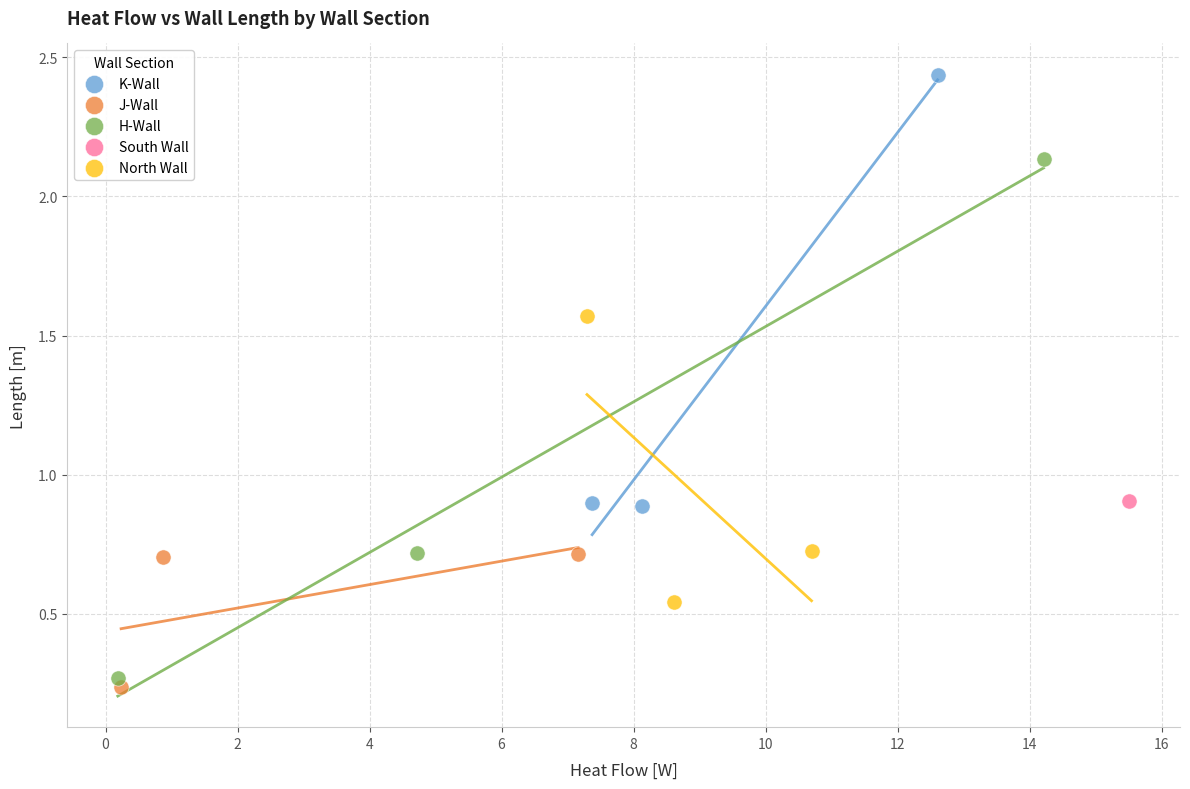

Which series reaches the maximum Y coordinate?

K-Wall